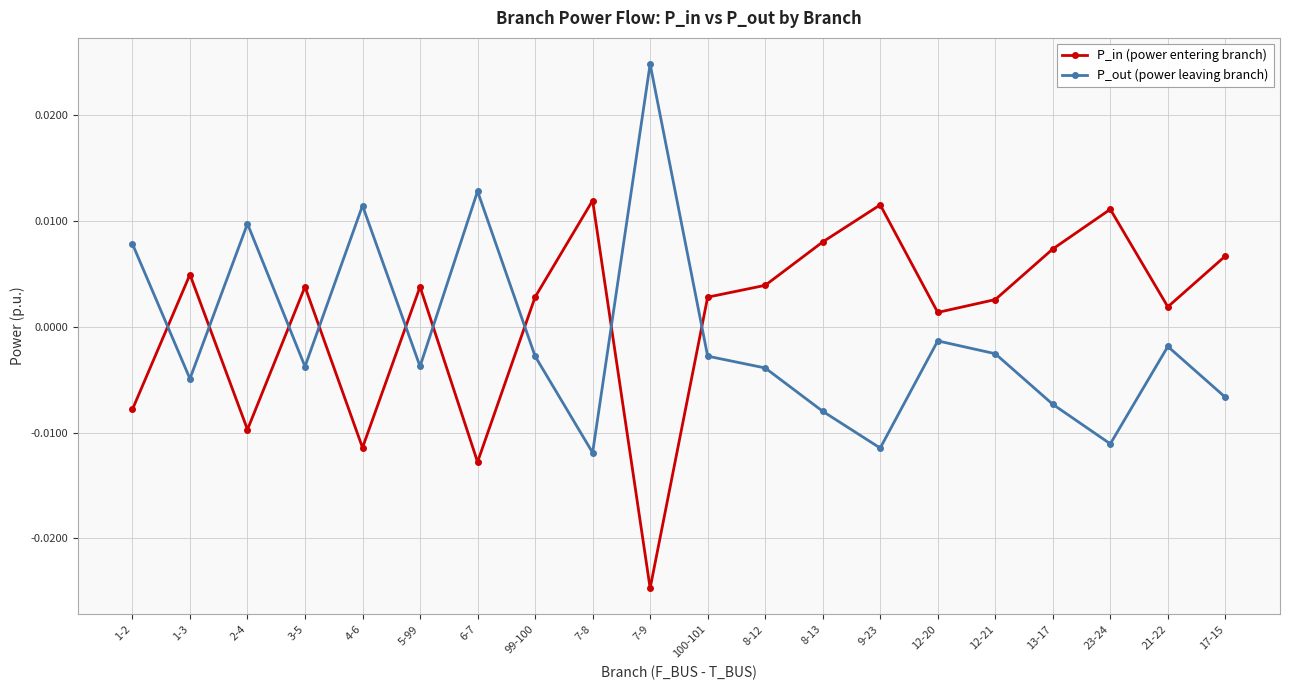

Rank the series by their average value, from highest to lowest.

P_in (power entering branch), P_out (power leaving branch)